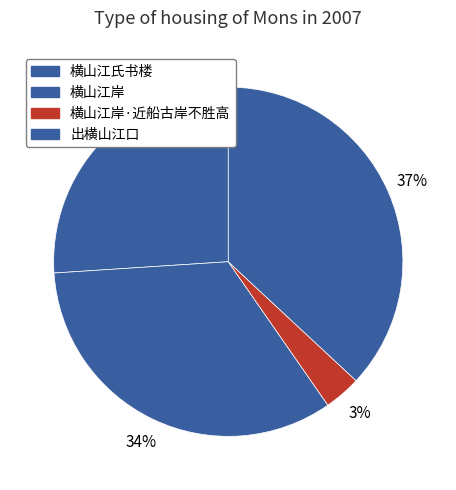

How many slices are in this pie chart?

4